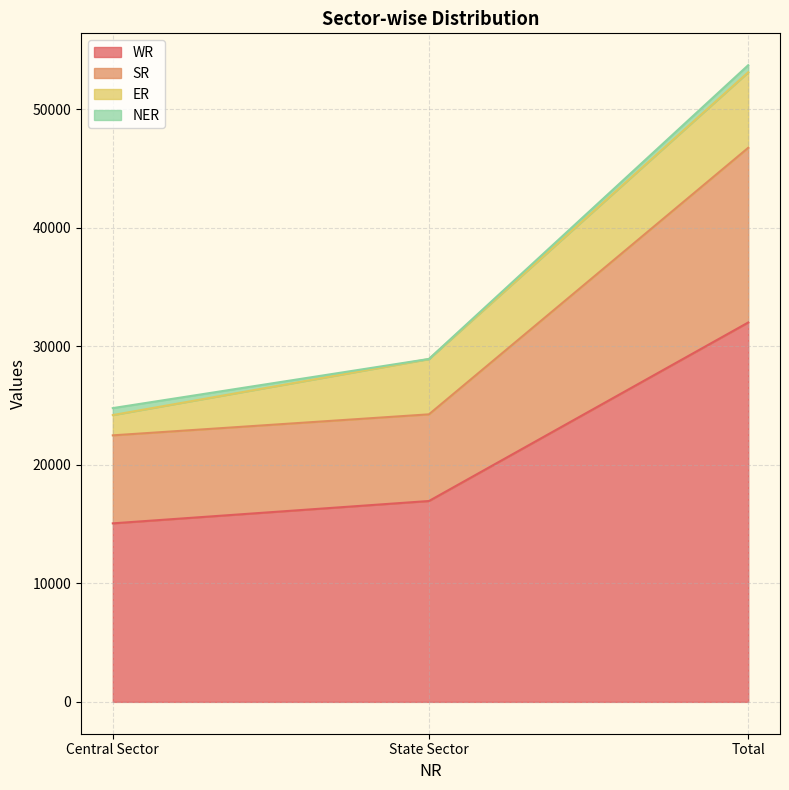

How many values in the SR series exceed 24252?

1